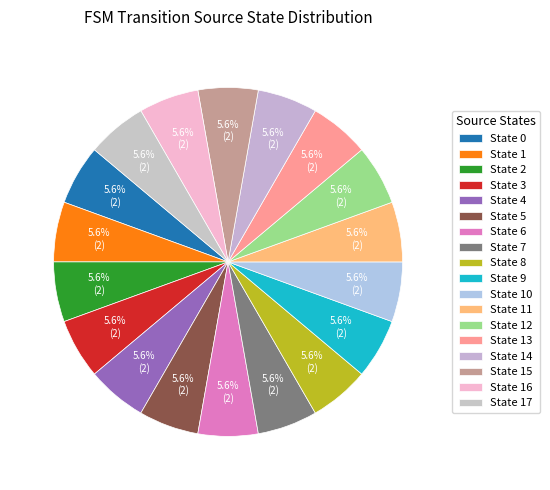

How many slices are in this pie chart?

18